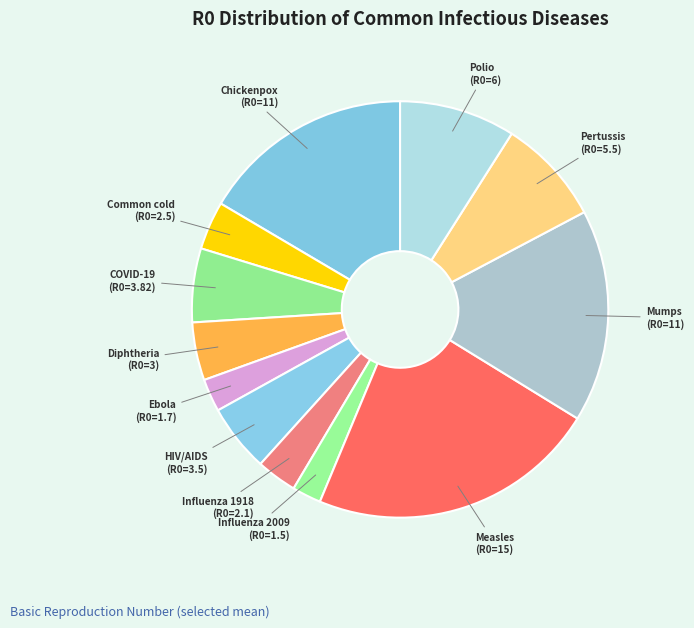

Count the number of slices in the pie.

12